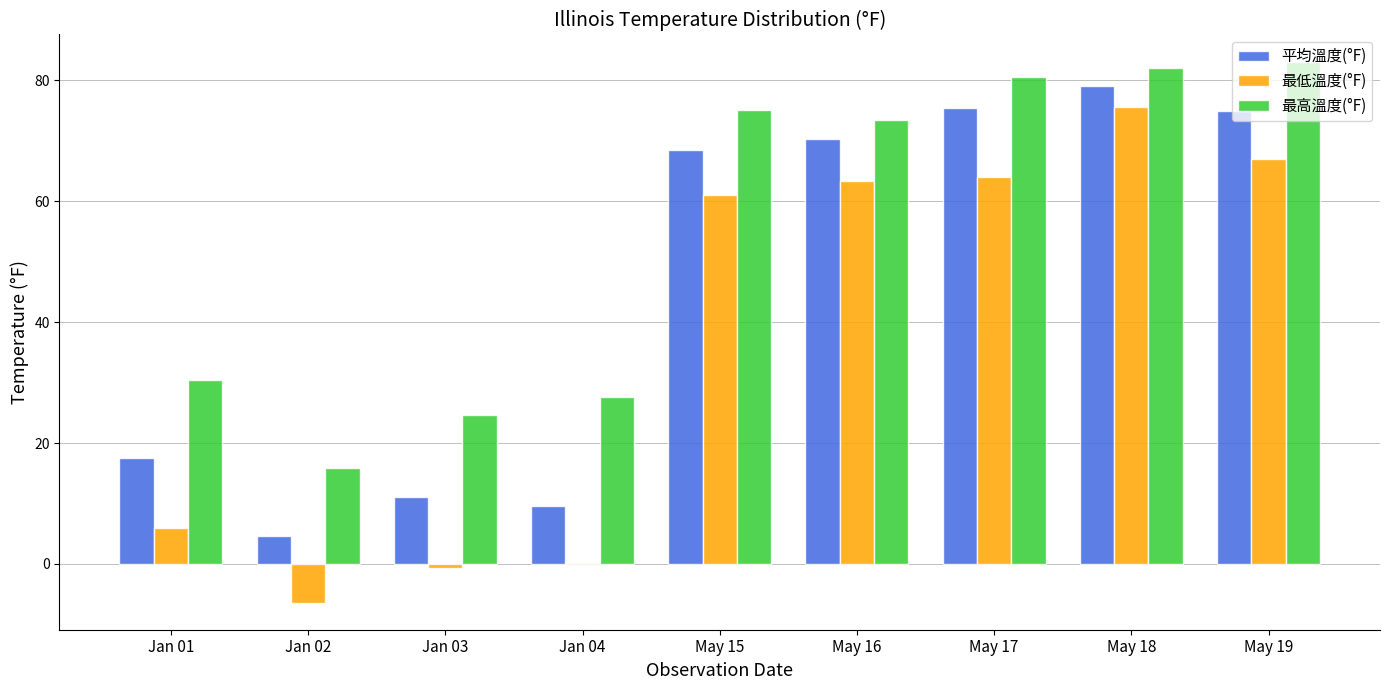

What is the sum of all 最高溫度(°F) values?

492.9